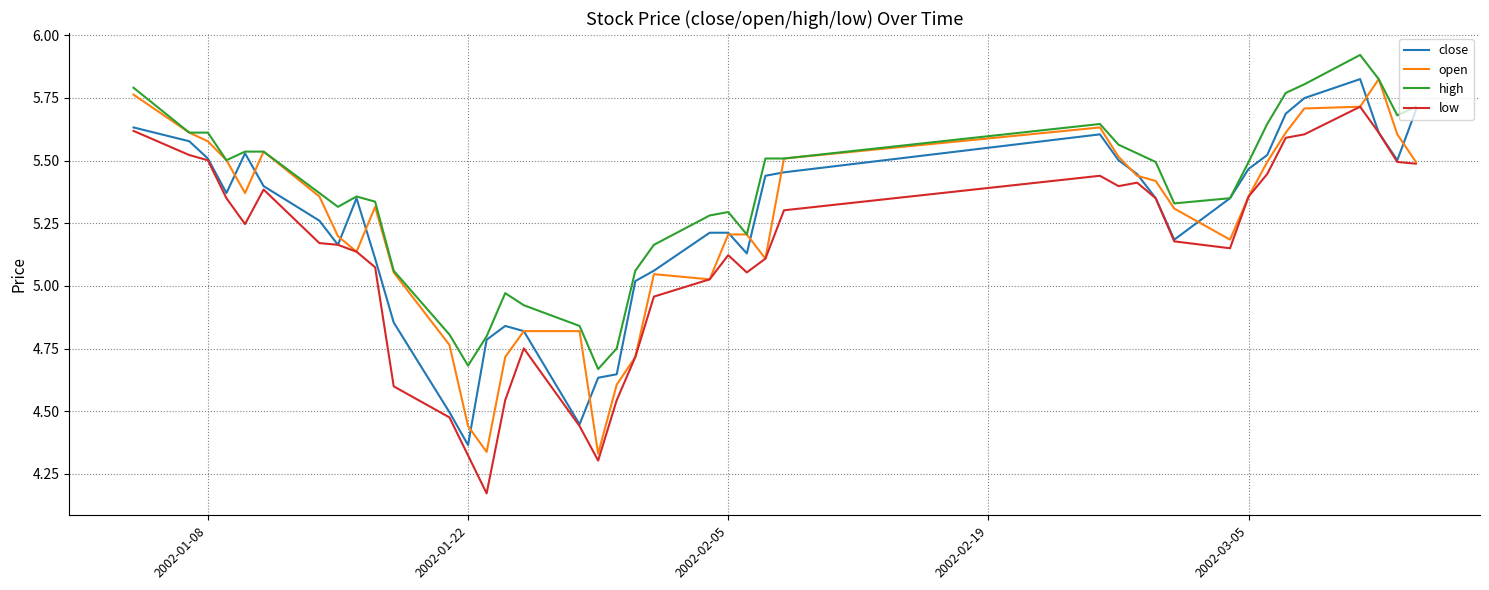

True or false: high and low cross at least once.

False